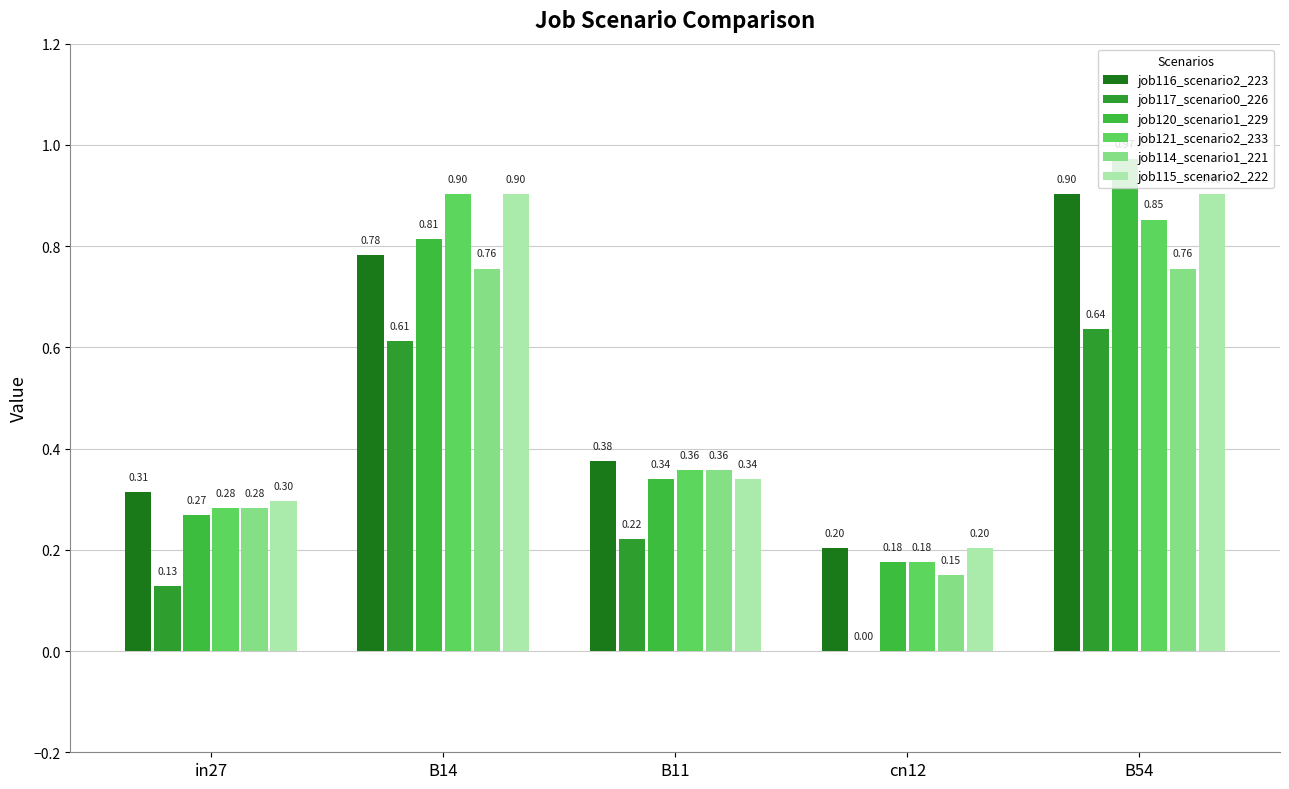

At which category is the sum across all series the highest?

B54